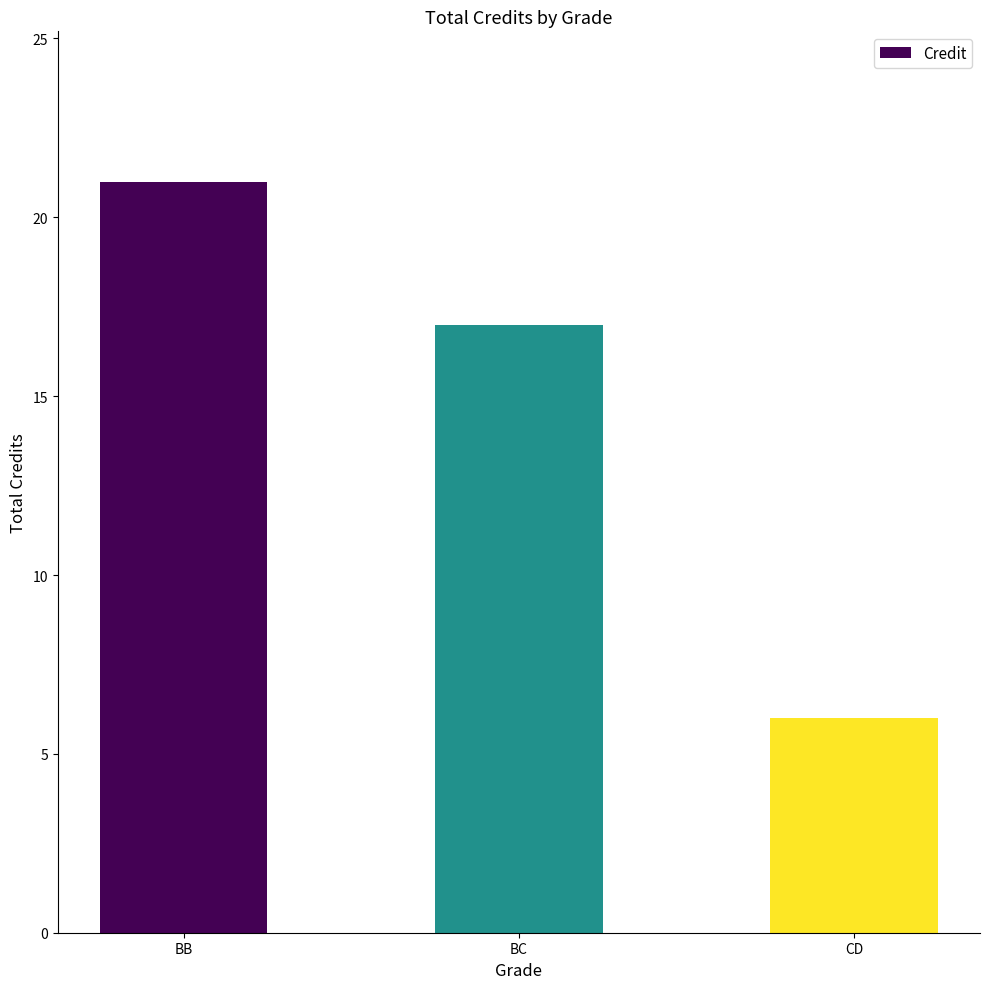

List the labels in order of value, smallest first.

CD, BC, BB